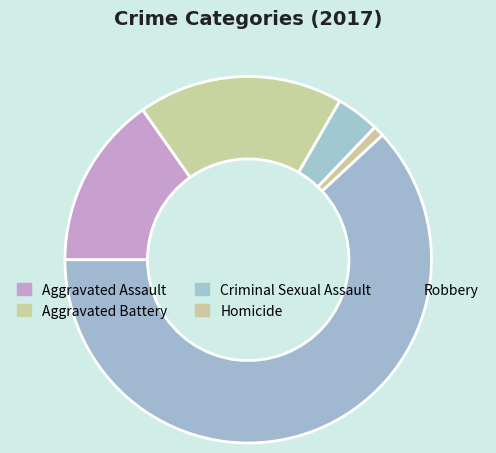

What is the total percentage of Criminal Sexual Assault and Homicide?

4.8%